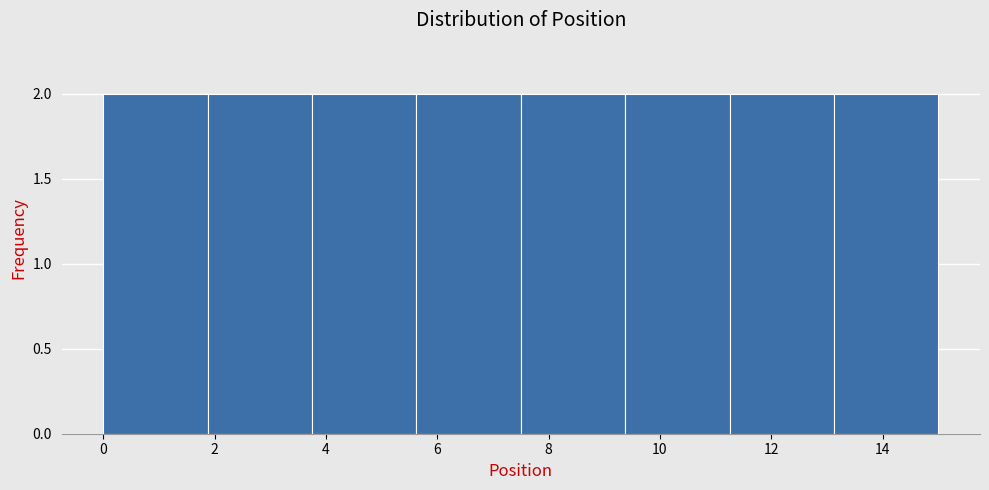

What is the height of the bar covering 3.8 to 5.6 on the x-axis? Neither the bar edges nor the heights are printed on the chart, so give them approximately, as read against the axes.

2